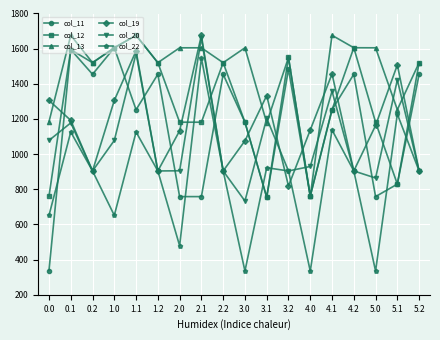

What is the total value across all series at 5.2?

7207.7